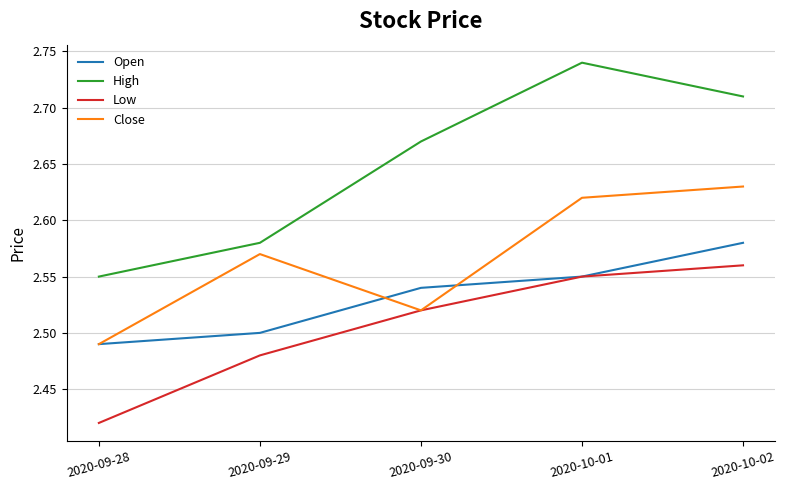

What position from the right is 2020-09-28?

5